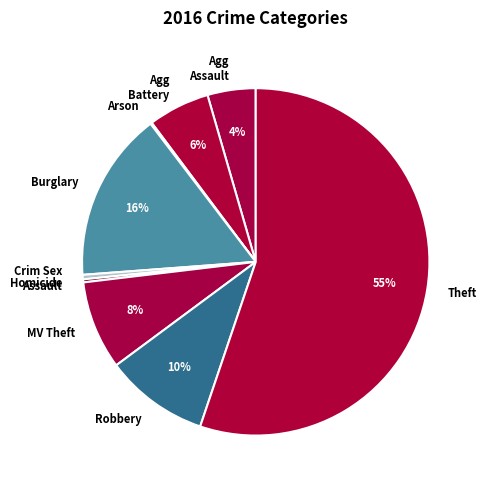

True or false: Theft accounts for 55% of the total.

True